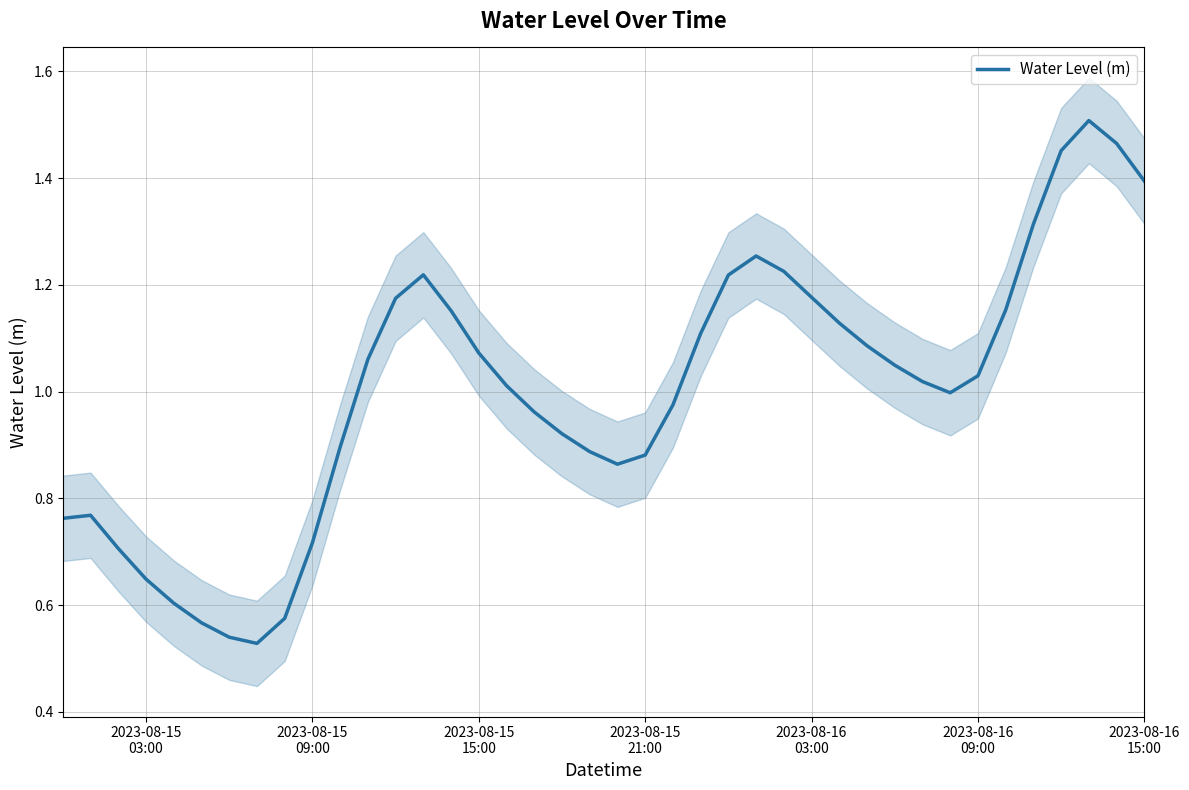

Reading left to right, what are all the values shown in this chart?

0.8	0.8	0.7	0.6	0.6	0.6	0.5	0.5	0.6	0.7	0.9	1.1	1.2	1.2	1.2	1.1	1.0	1.0	0.9	0.9	0.9	0.9	1.0	1.1	1.2	1.3	1.2	1.2	1.1	1.1	1.0	1.0	1.0	1.0	1.2	1.3	1.5	1.5	1.5	1.4